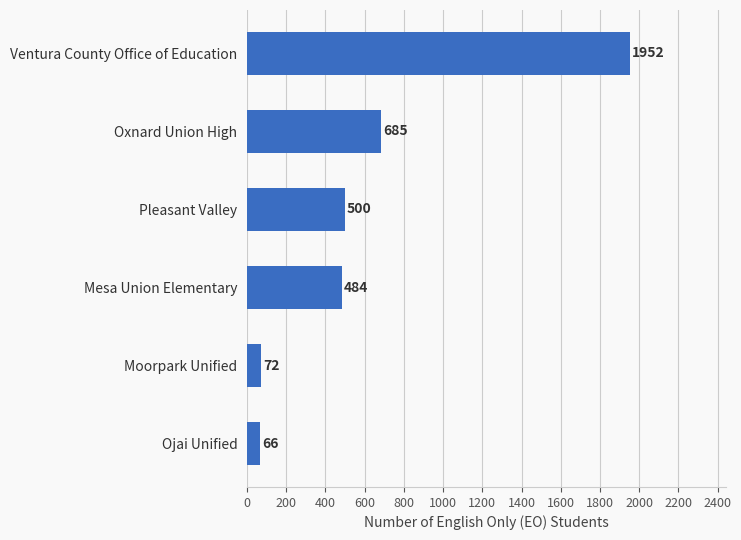

Is it true that the value at Pleasant Valley is 650?

False